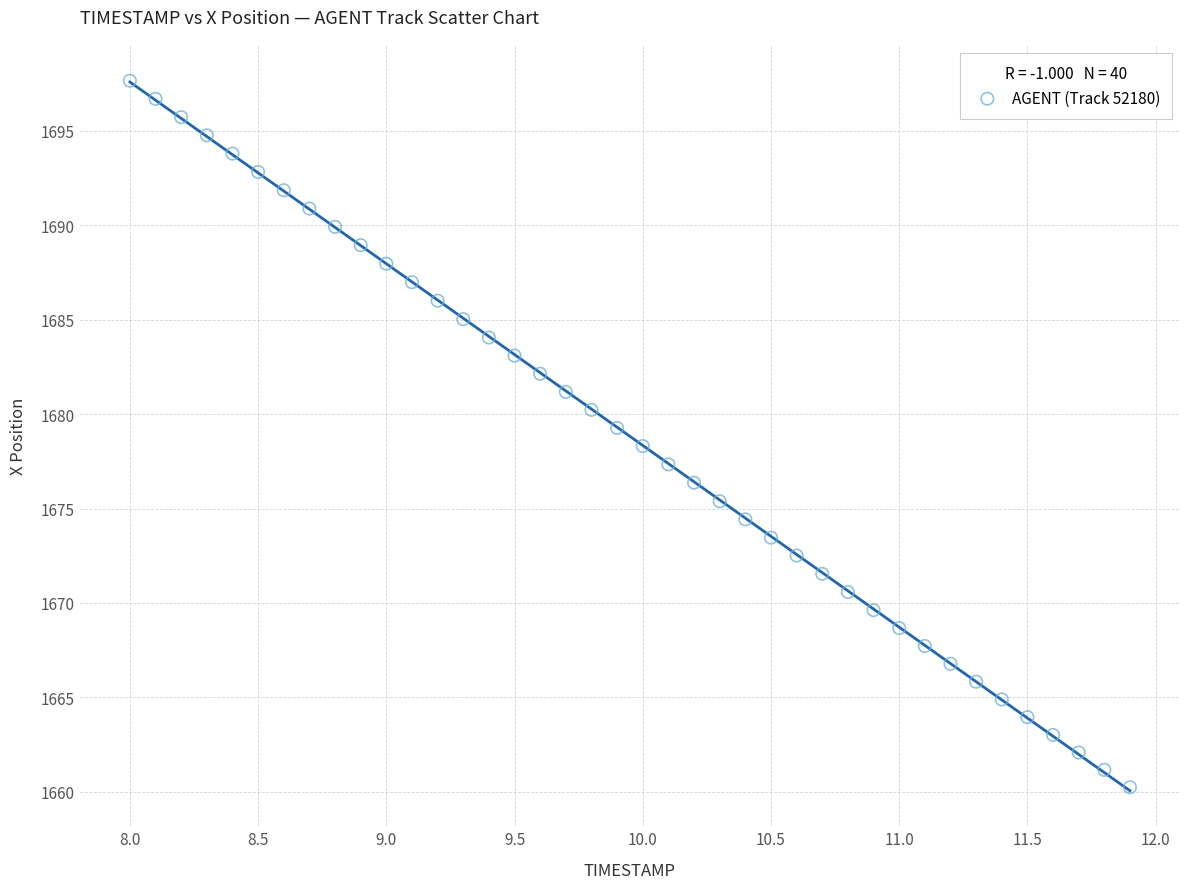

What is the range of Y values (max minus min)?

37.4